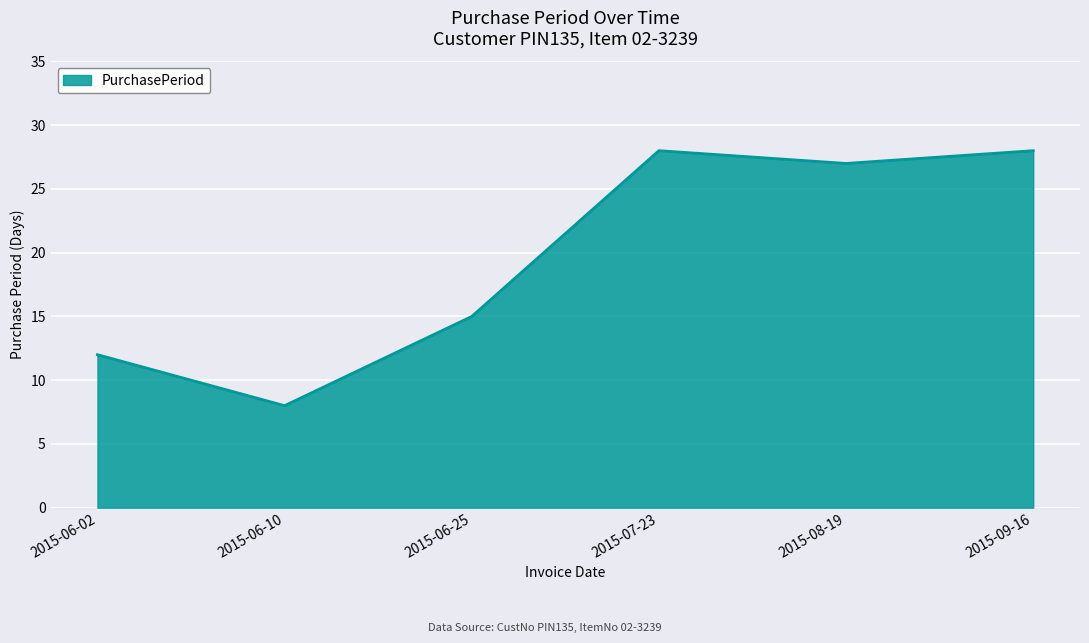

What position from the right is 2015-09-16?

1